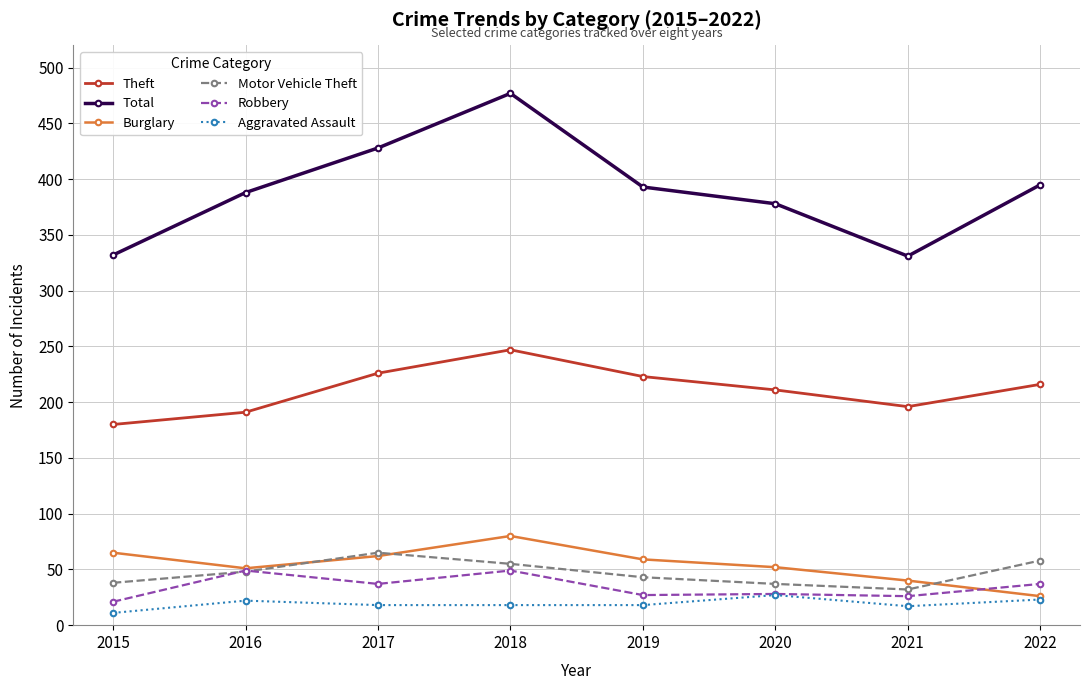

What is the spread (max minus min) of values at 2020?

351